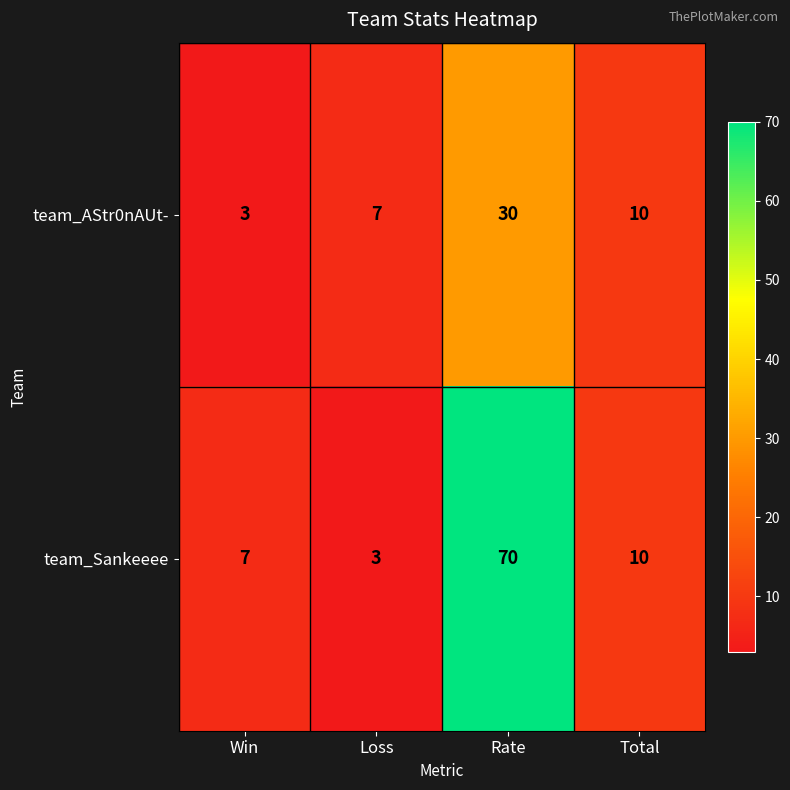

What is the maximum value shown in the chart?

70